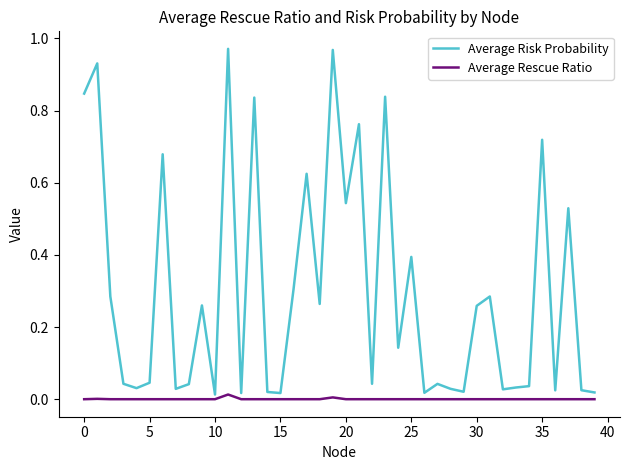

Which series has the largest range (max minus min)?

Average Risk Probability